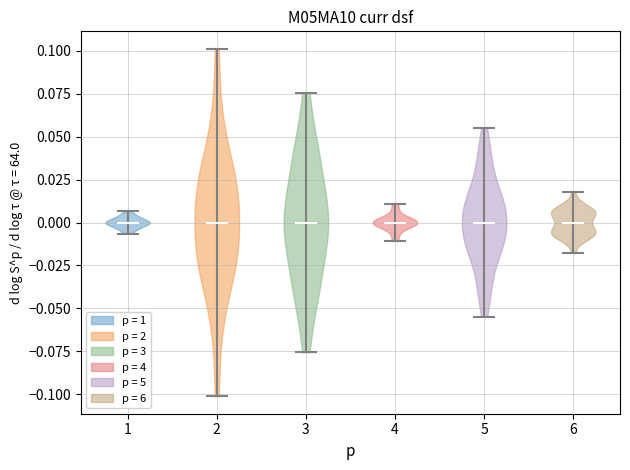

Reading left to right, read every violin against the y-axis: where its median line is, and the lowest and highest points it reaches. The values are not printed on the chart, so give them approximately, as read against the axis.

1: median line 0.000, lowest point -0.005, highest point 0.005
2: median line 0.000, lowest point -0.100, highest point 0.100
3: median line 0.000, lowest point -0.075, highest point 0.075
4: median line 0.000, lowest point -0.010, highest point 0.010
5: median line 0.000, lowest point -0.055, highest point 0.055
6: median line 0.000, lowest point -0.020, highest point 0.020